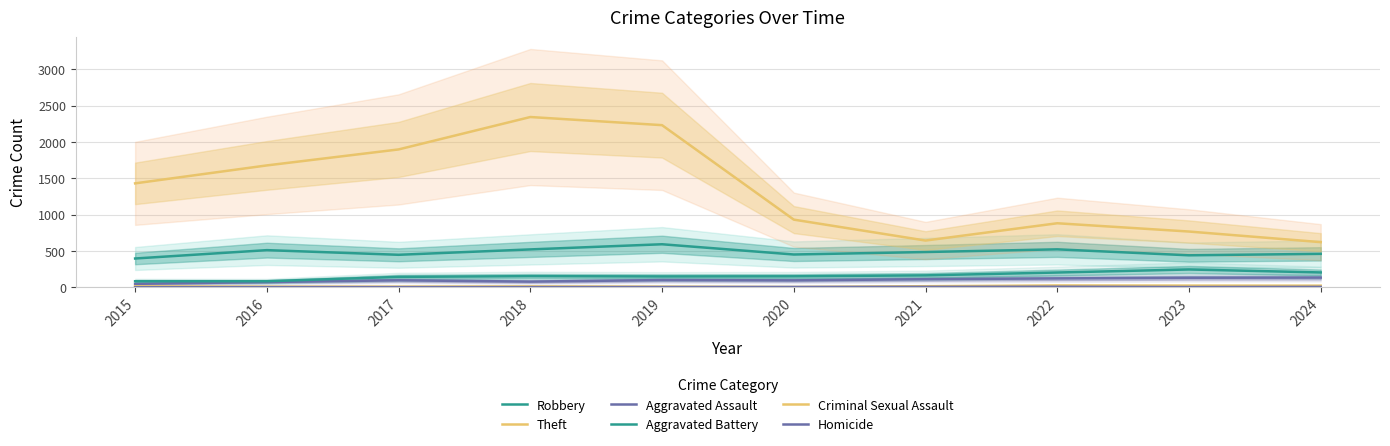

Is the value of Homicide at 2020 greater than the value of Theft at 2019?

No